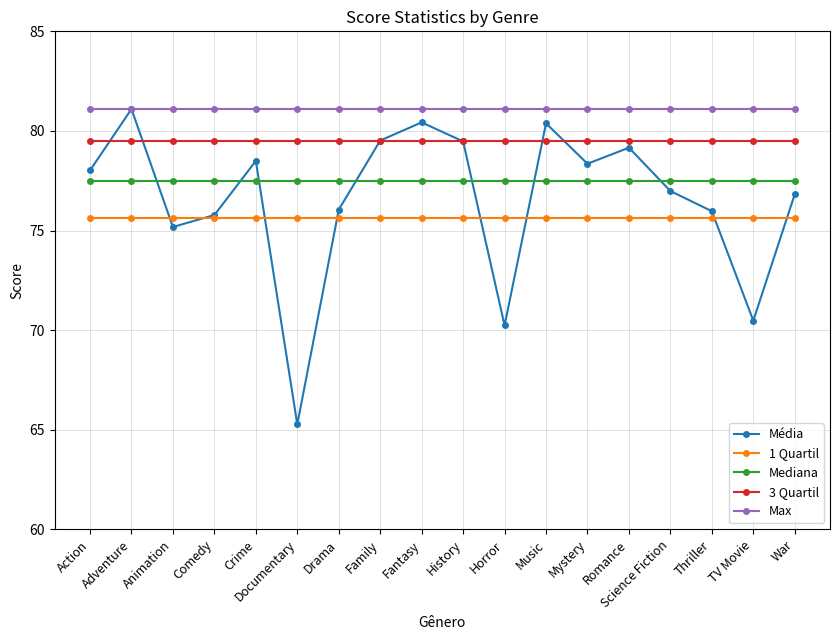

Does the chart have visible grid lines?

Yes